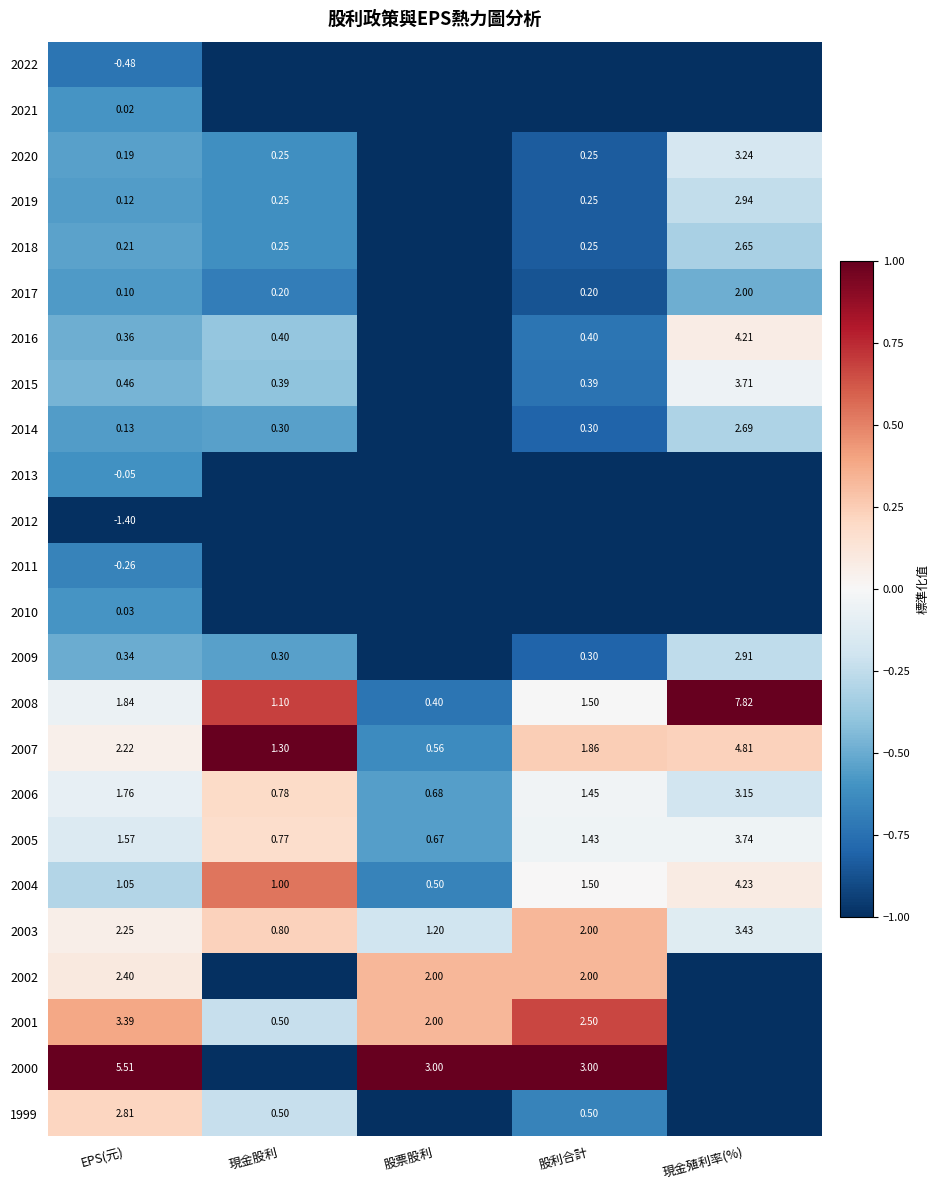

At which label does 2007 first exceed 1?

EPS(元)